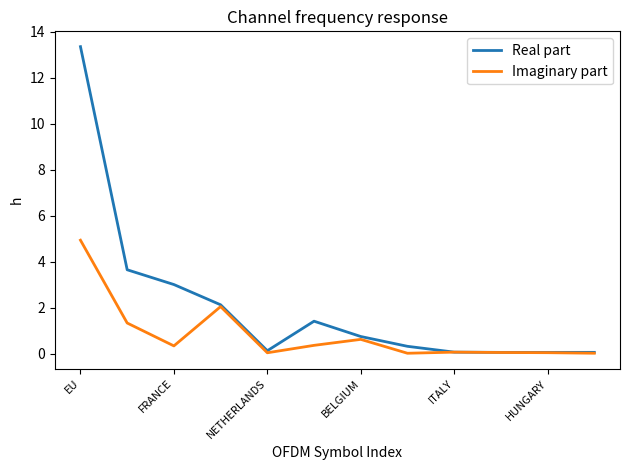

What is the greatest value displayed?

13.4